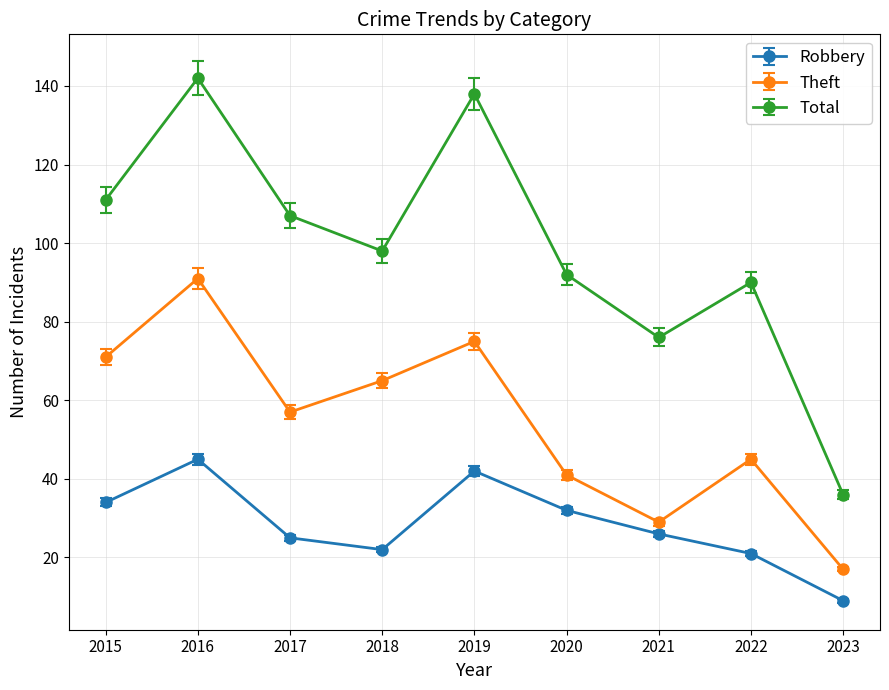

The Total series shows 189 at 2016. True or false?

False